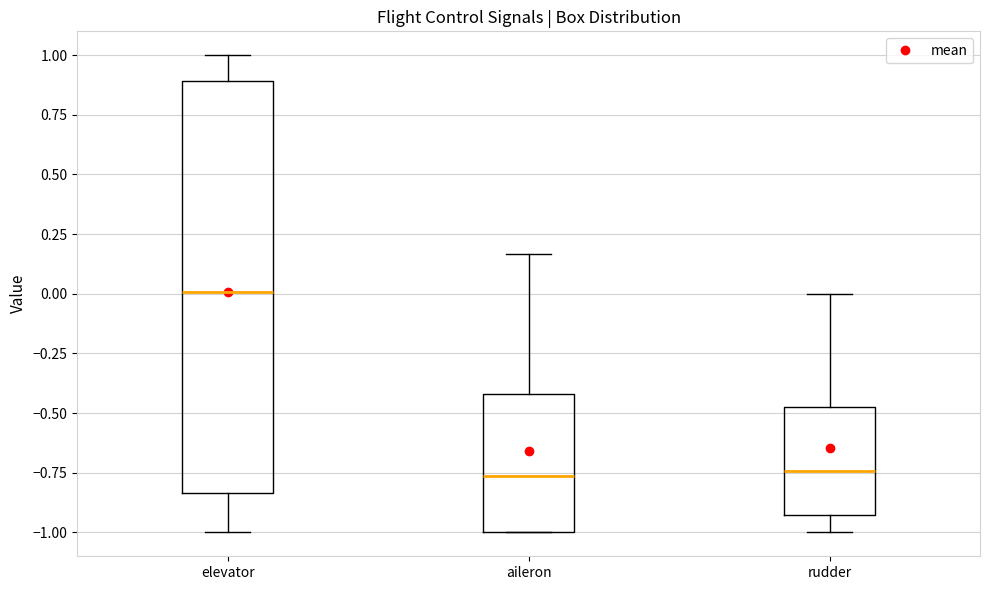

Reading left to right, transcribe this box plot: for each box, give where its median line is, the range the box spans, and where its two whiskers end, as read against the y-axis. The values are not printed on the chart, so give them approximately, as read against the axis.

elevator: median 0.00, box -0.85 to 0.90, whiskers -1.00 to 1.00
aileron: median -0.75, box -1.00 to -0.40, whiskers -1.00 to 0.15
rudder: median -0.75, box -0.95 to -0.45, whiskers -1.00 to 0.00